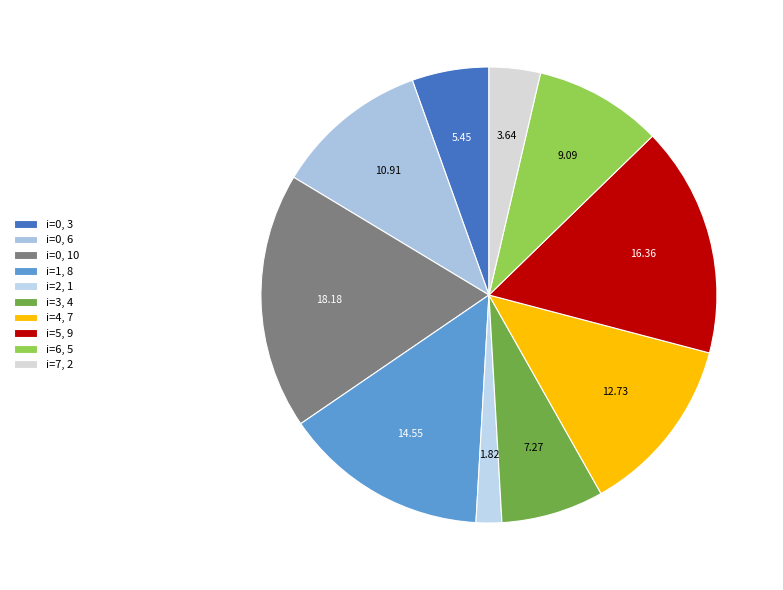

To the nearest percent, what is the difference between the largest and smallest slice percentages?

16%